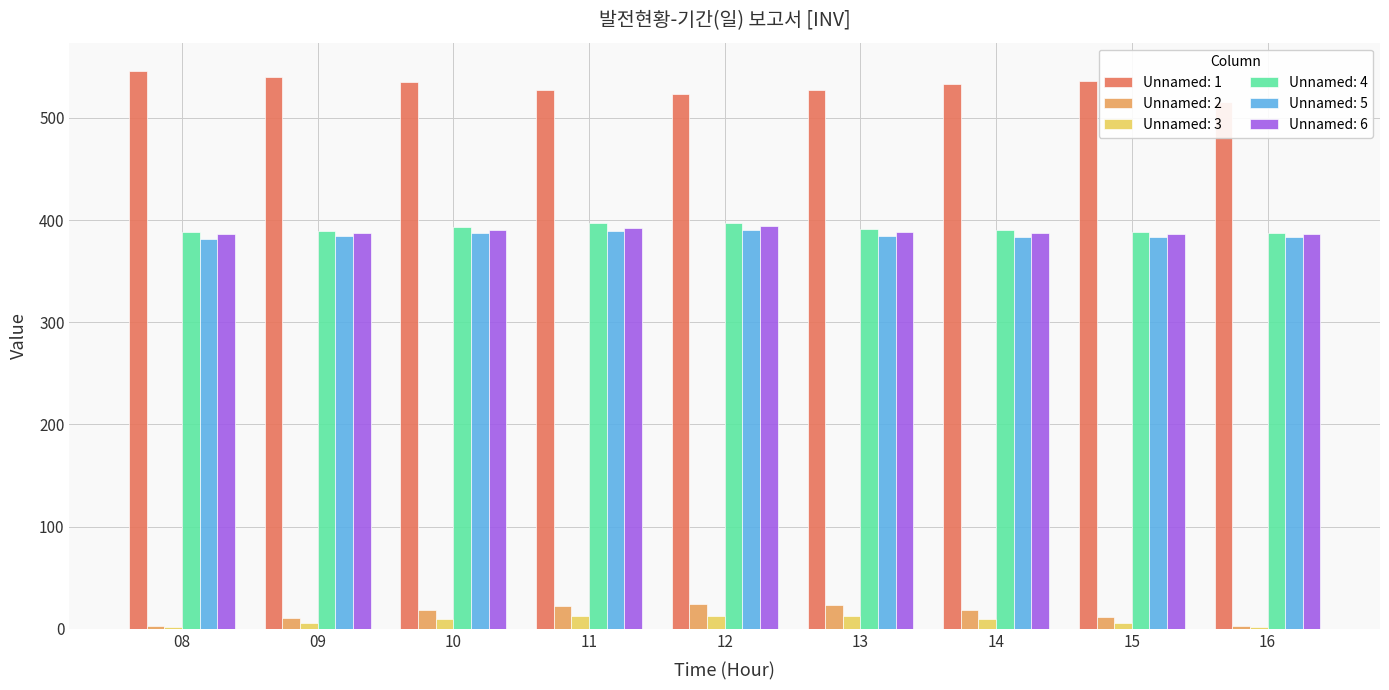

The Unnamed: 6 series shows 587.3 at 16. True or false?

False